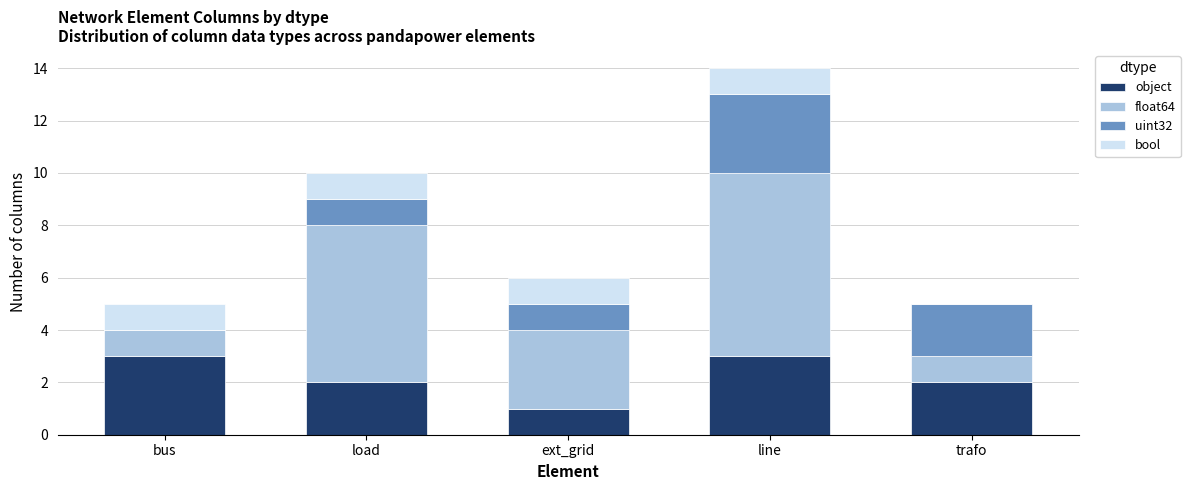

The object series shows 2 at ext_grid. True or false?

False